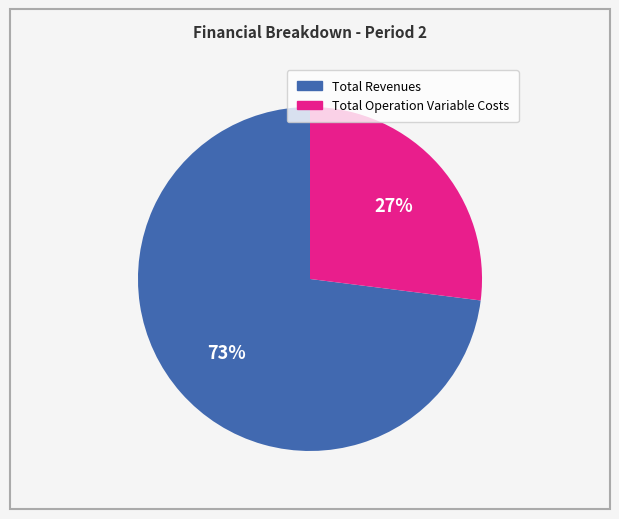

Is there a majority slice in this chart?

Yes